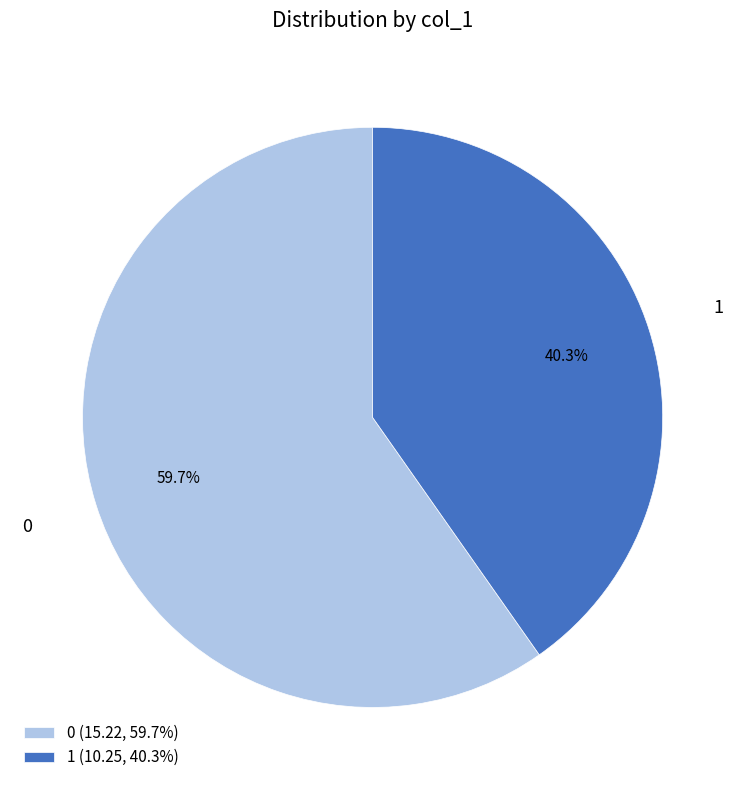

Which has a higher value, 0 (15.22, 59.7%) or 1 (10.25, 40.3%)?

0 (15.22, 59.7%)